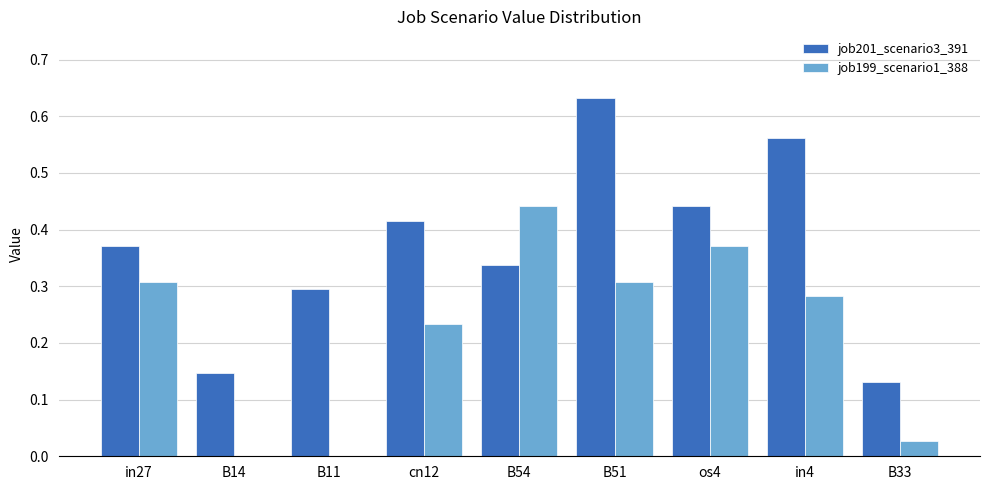

The job199_scenario1_388 series shows 0.1 at in27. True or false?

False